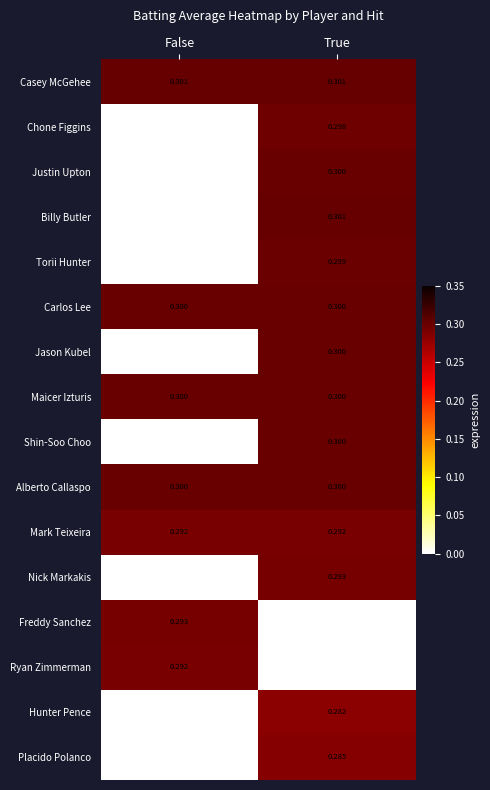

List the series in order of their peak value, highest first.

Casey McGehee, Billy Butler, Justin Upton, Carlos Lee, Jason Kubel, Maicer Izturis, Shin-Soo Choo, Alberto Callaspo, Torii Hunter, Chone Figgins, Nick Markakis, Freddy Sanchez, Mark Teixeira, Ryan Zimmerman, Placido Polanco, Hunter Pence